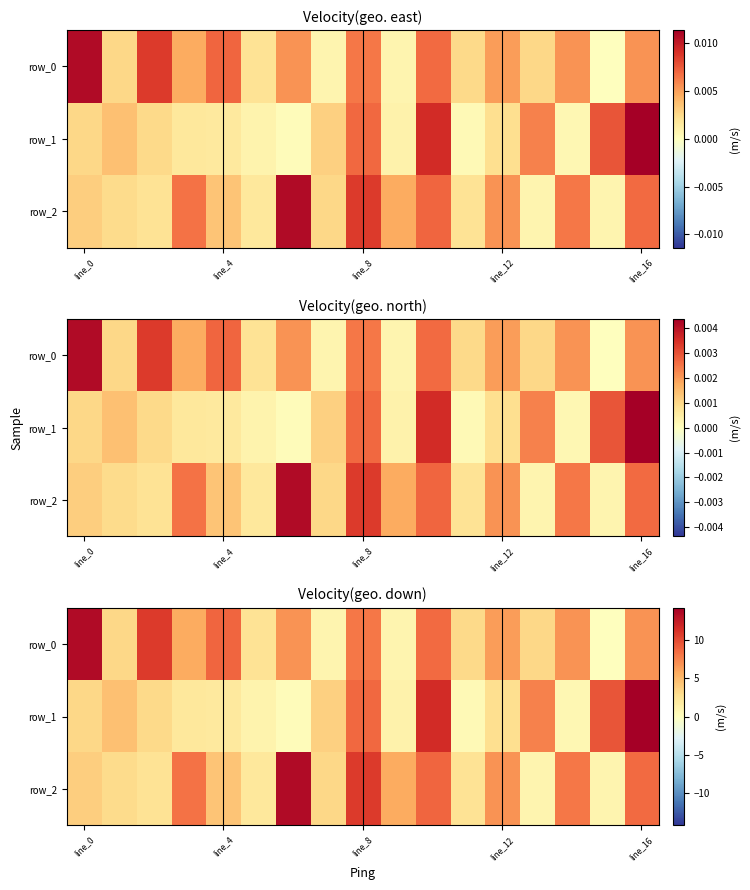

Rank the series by their maximum value, from highest to lowest.

row_1, row_0, row_2